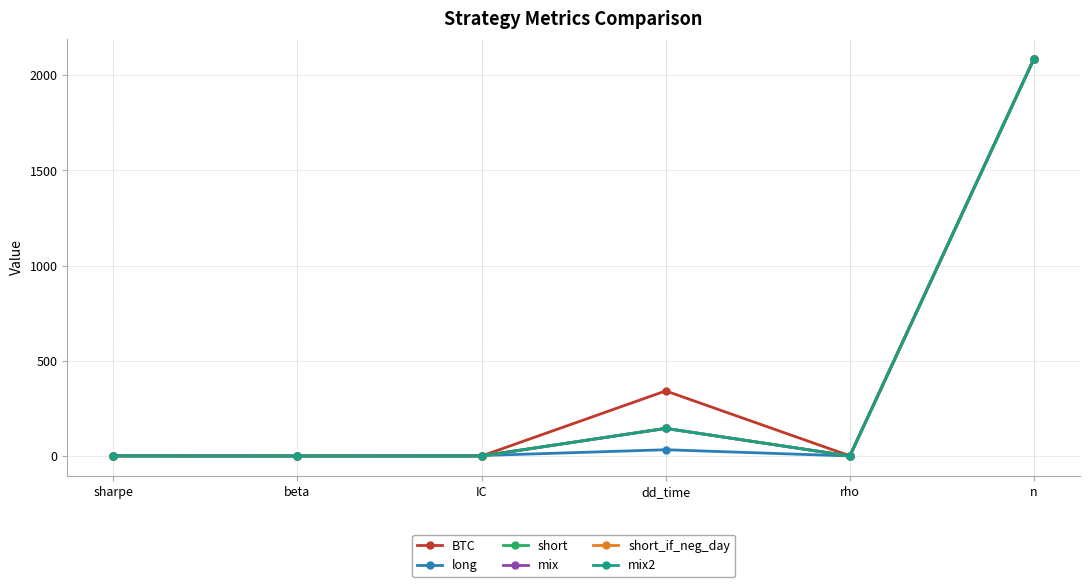

How many interior local valleys does the short_if_neg_day series have?

2